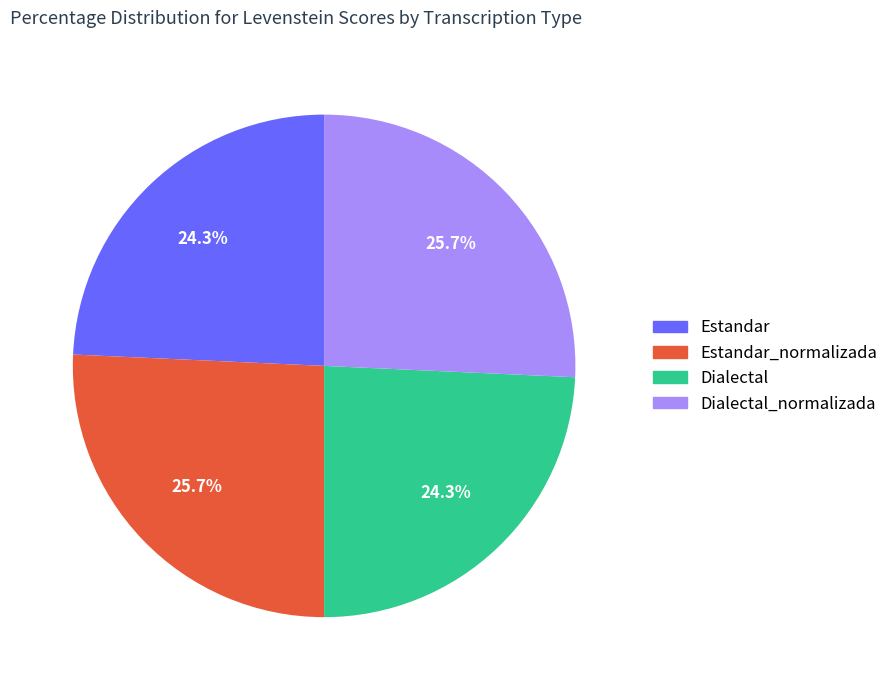

How many segments does this pie chart have?

4